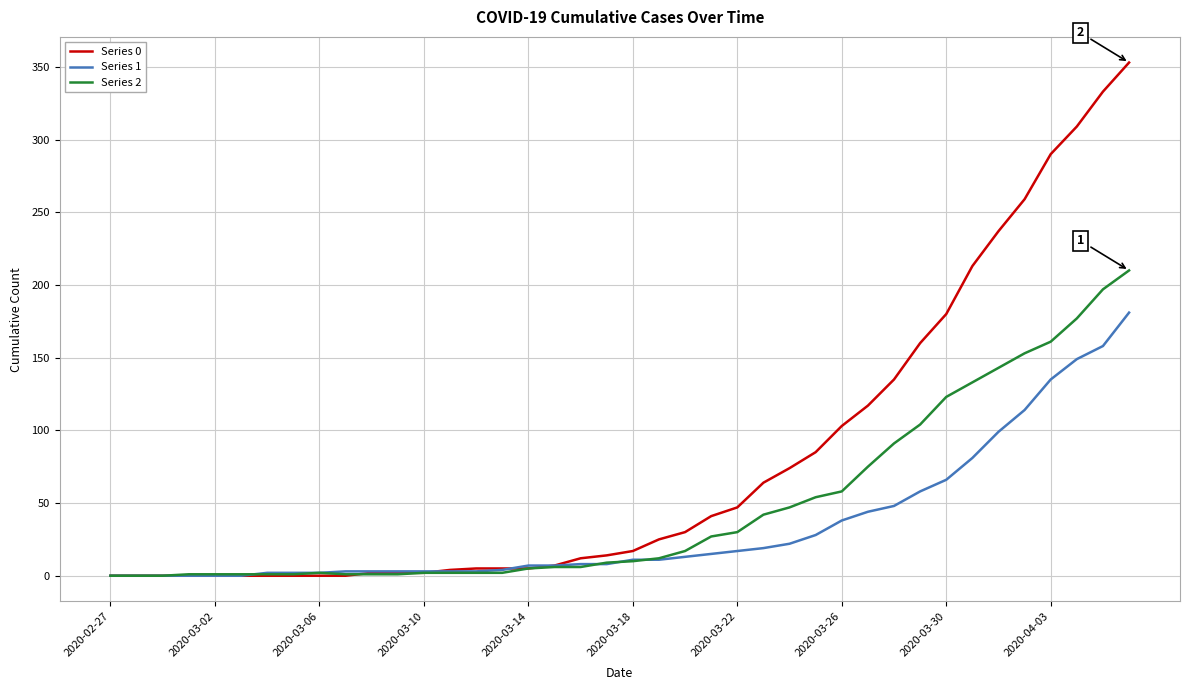

What is the sum of all Series 2 values?

1908